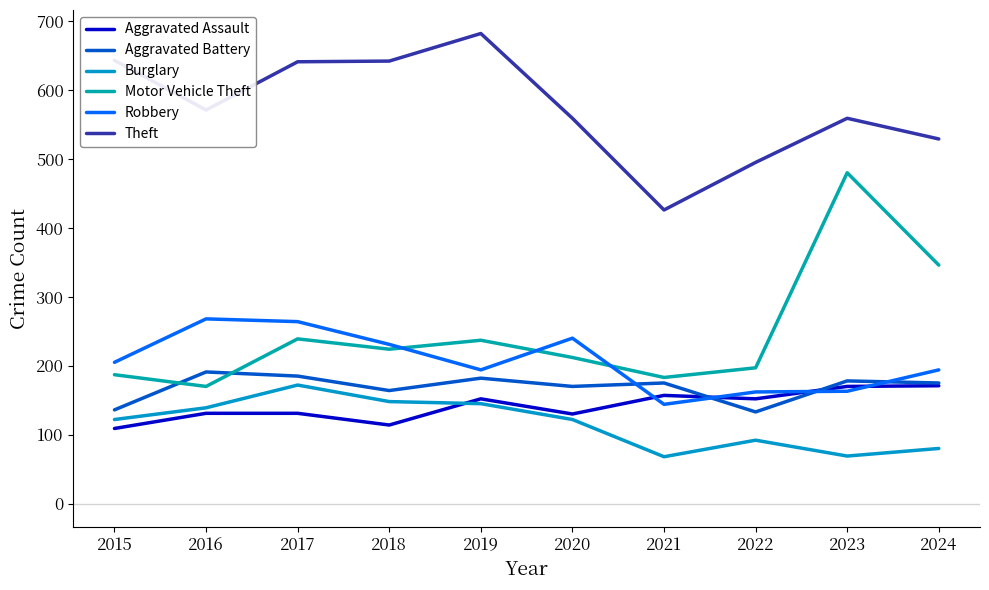

True or false: Aggravated Battery and Theft cross at least once.

False